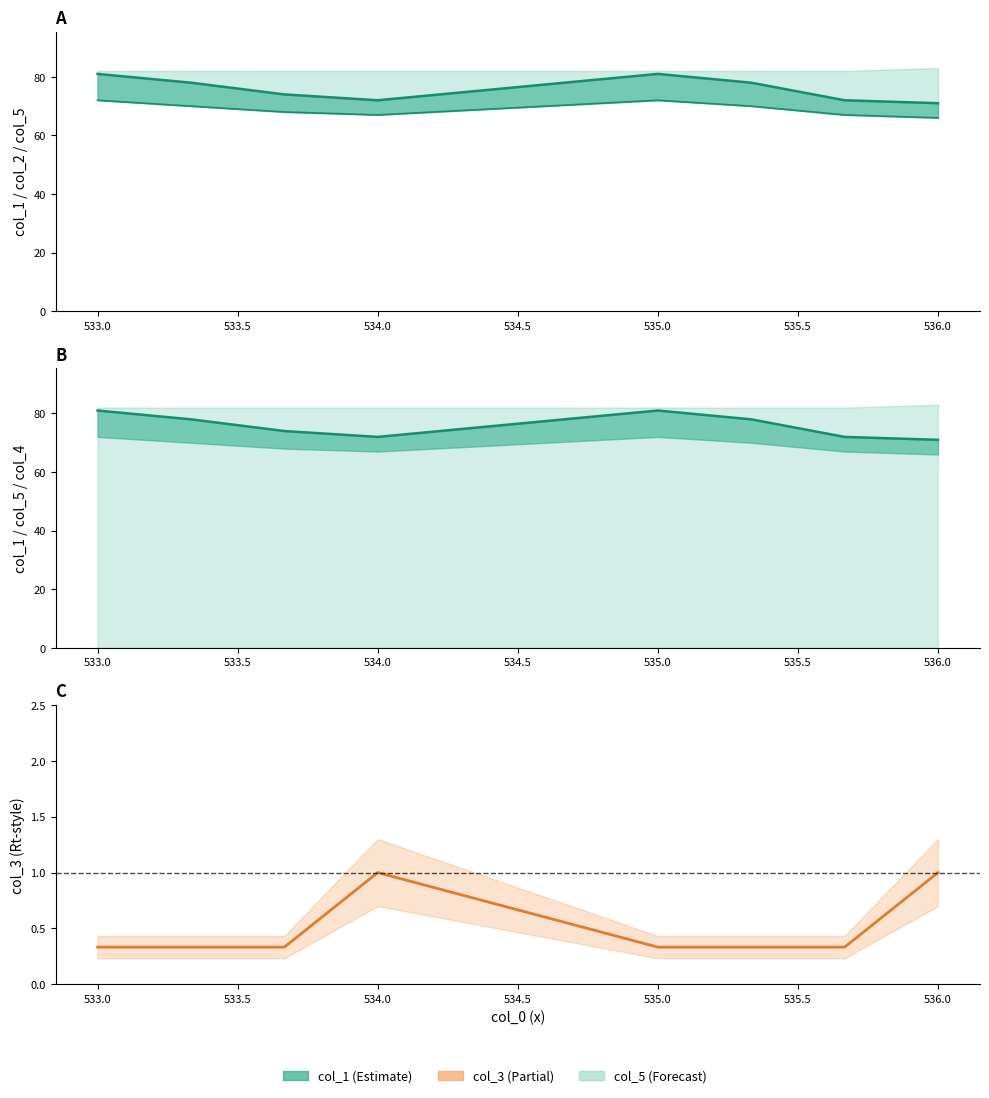

Reading right to left, transcribe all the data shown in this chart.

col_1: 71.0	72.0	78.0	81.0	72.0	74.0	78.0	81.0
col_2: 66.0	67.0	70.0	72.0	67.0	68.0	70.0	72.0
col_1 line: 71.0	72.0	78.0	81.0	72.0	74.0	78.0	81.0
col_3: 1.0	0.3	0.3	0.3	1.0	0.3	0.3	0.3